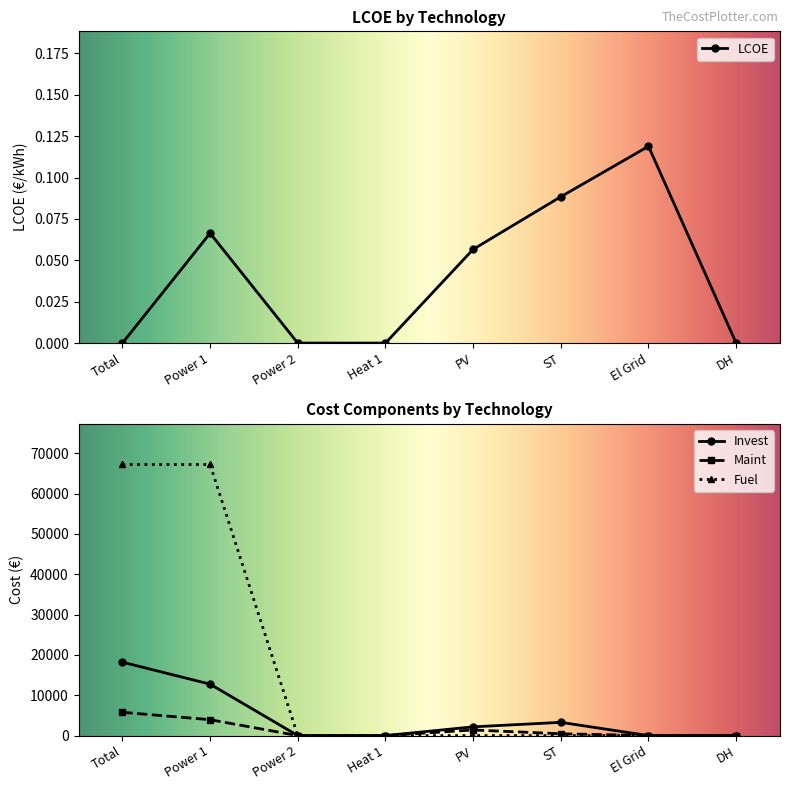

What is the sum of the Maint values at Power 1 and DH?

3938.5